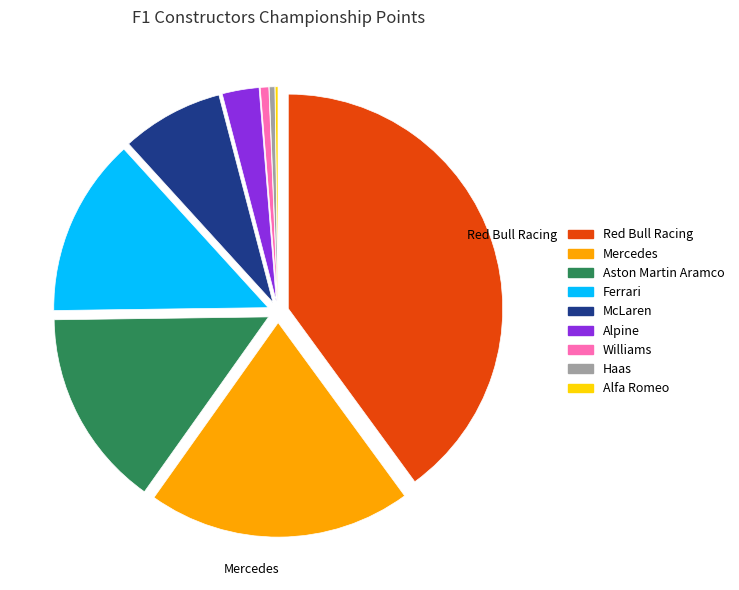

Is the sum of Ferrari and Red Bull Racing greater than half?

Yes